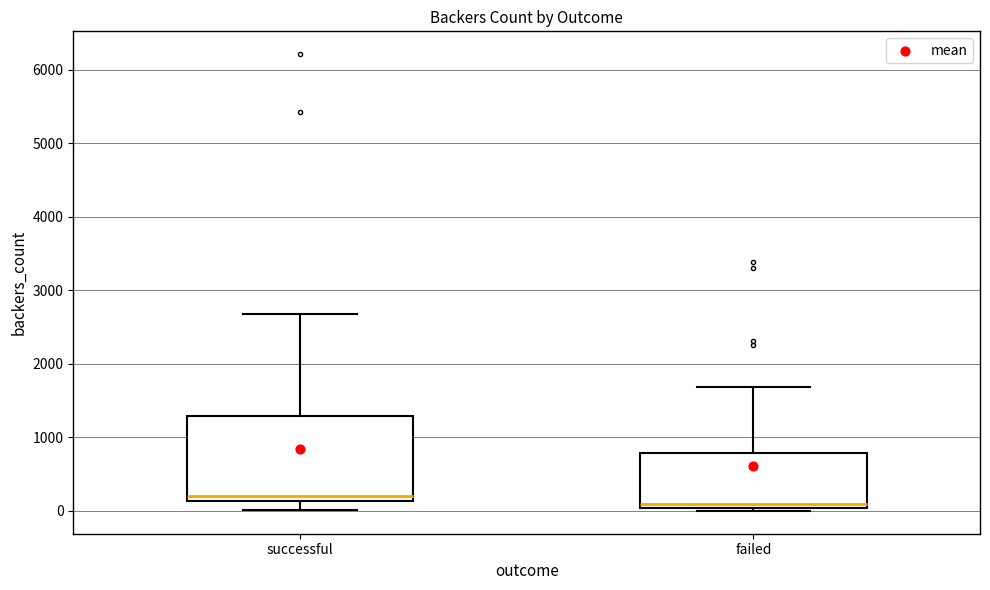

Which box is the tallest, from its lower edge to its upper edge?

successful